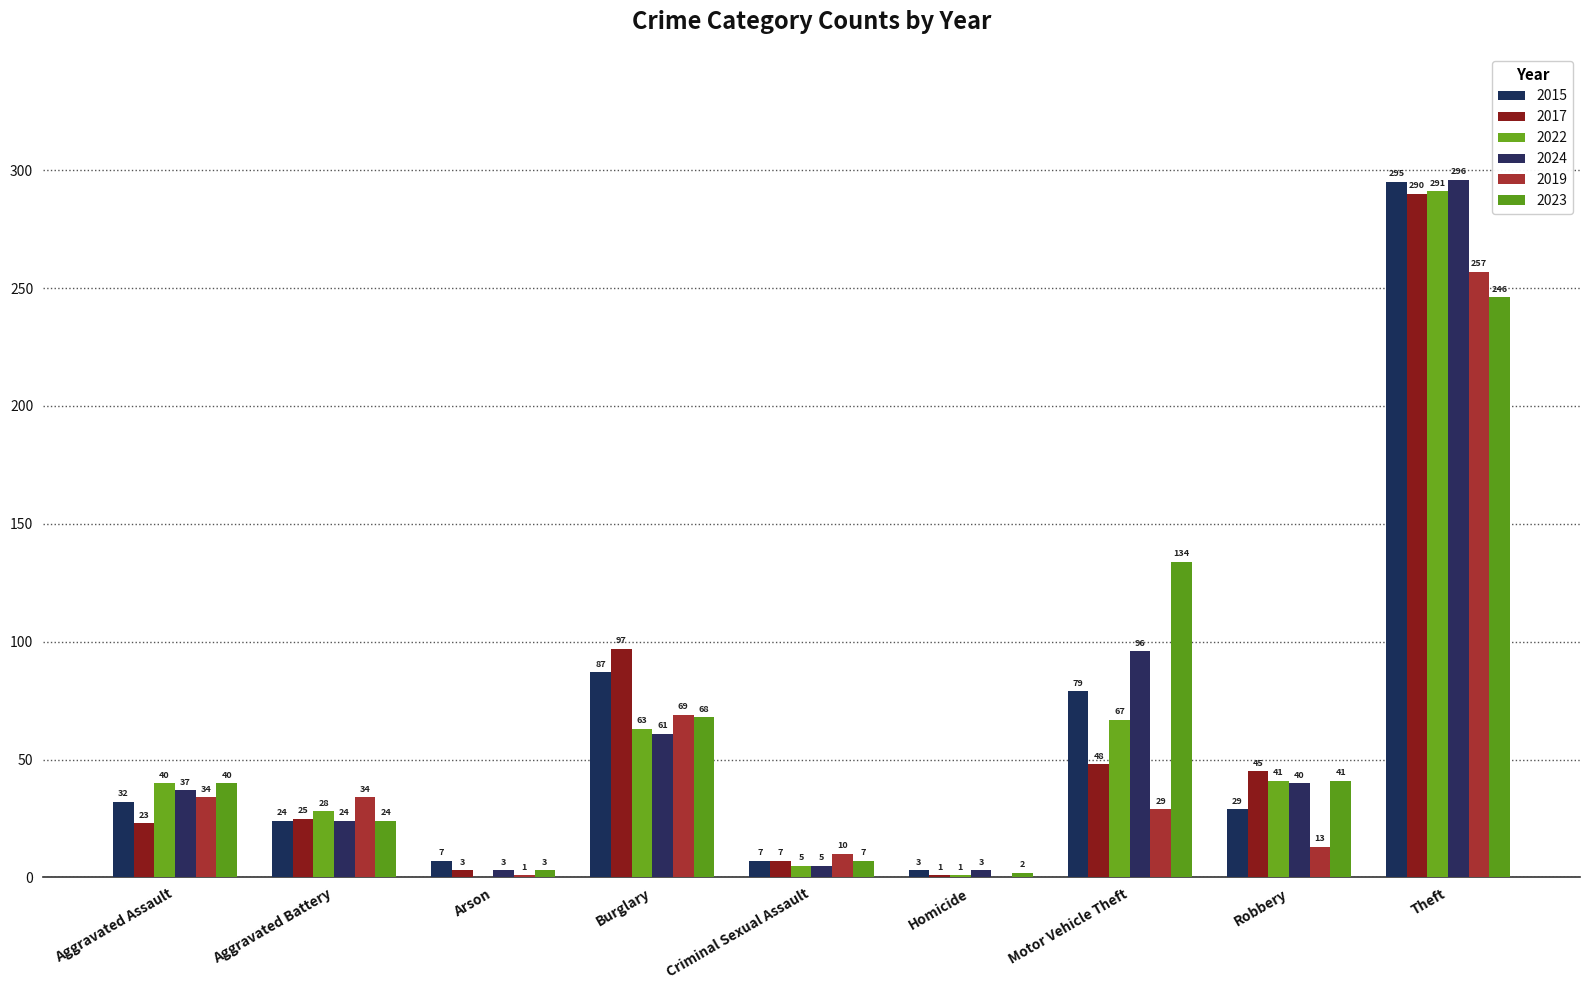

Reading left to right, transcribe all the data shown in this chart.

2015: Aggravated Assault=32	Aggravated Battery=24	Arson=7	Burglary=87	Criminal Sexual Assault=7	Homicide=3	Motor Vehicle Theft=79	Robbery=29	Theft=295
2017: Aggravated Assault=23	Aggravated Battery=25	Arson=3	Burglary=97	Criminal Sexual Assault=7	Homicide=1	Motor Vehicle Theft=48	Robbery=45	Theft=290
2022: Aggravated Assault=40	Aggravated Battery=28	Arson=0	Burglary=63	Criminal Sexual Assault=5	Homicide=1	Motor Vehicle Theft=67	Robbery=41	Theft=291
2024: Aggravated Assault=37	Aggravated Battery=24	Arson=3	Burglary=61	Criminal Sexual Assault=5	Homicide=3	Motor Vehicle Theft=96	Robbery=40	Theft=296
2019: Aggravated Assault=34	Aggravated Battery=34	Arson=1	Burglary=69	Criminal Sexual Assault=10	Homicide=0	Motor Vehicle Theft=29	Robbery=13	Theft=257
2023: Aggravated Assault=40	Aggravated Battery=24	Arson=3	Burglary=68	Criminal Sexual Assault=7	Homicide=2	Motor Vehicle Theft=134	Robbery=41	Theft=246